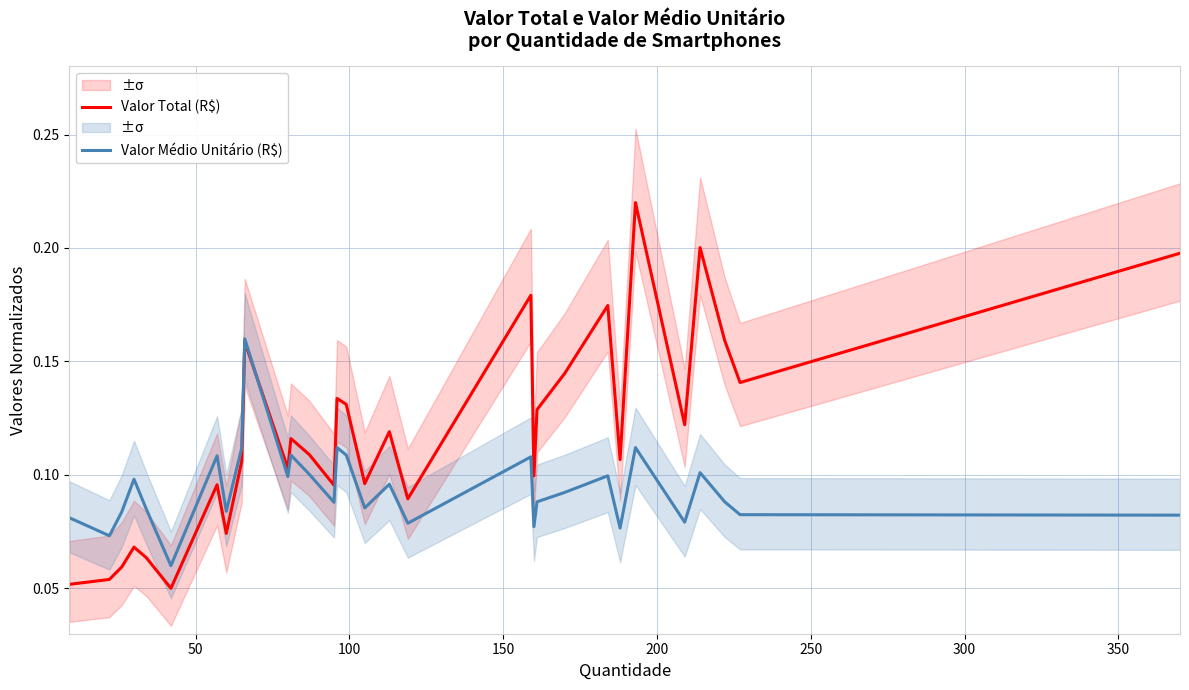

What is the difference between the maximum and minimum values in the Valor Total (R$) series?

0.2